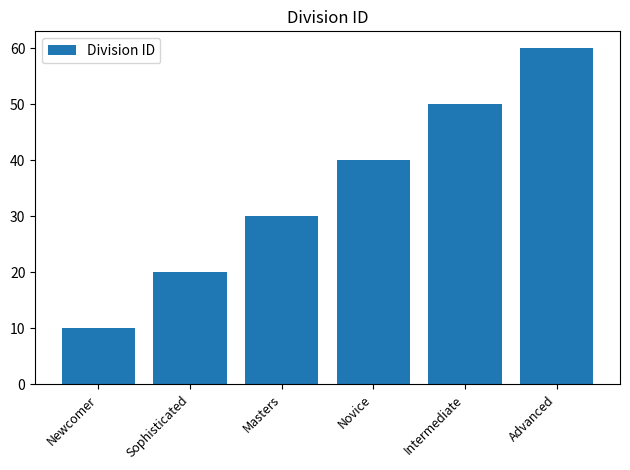

What is the difference between the second highest and second lowest values?

30